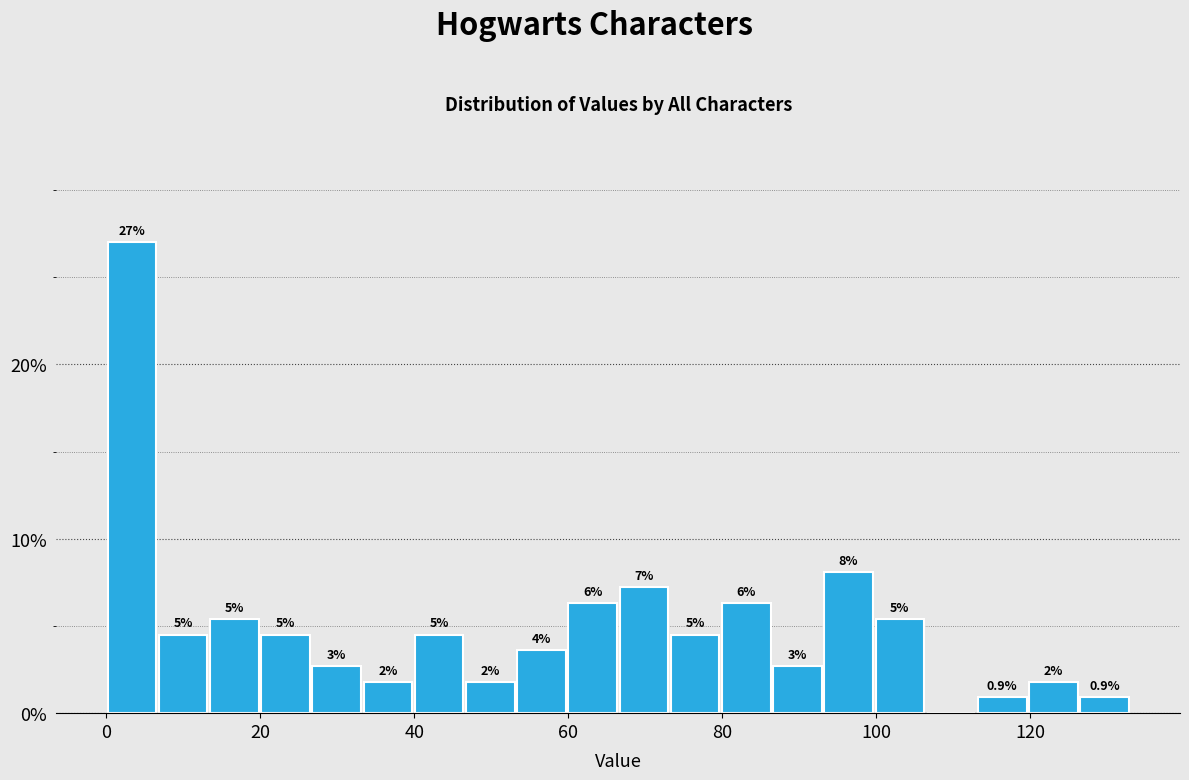

Read against the x-axis, roughly where is the centre of the tallest bar?

4